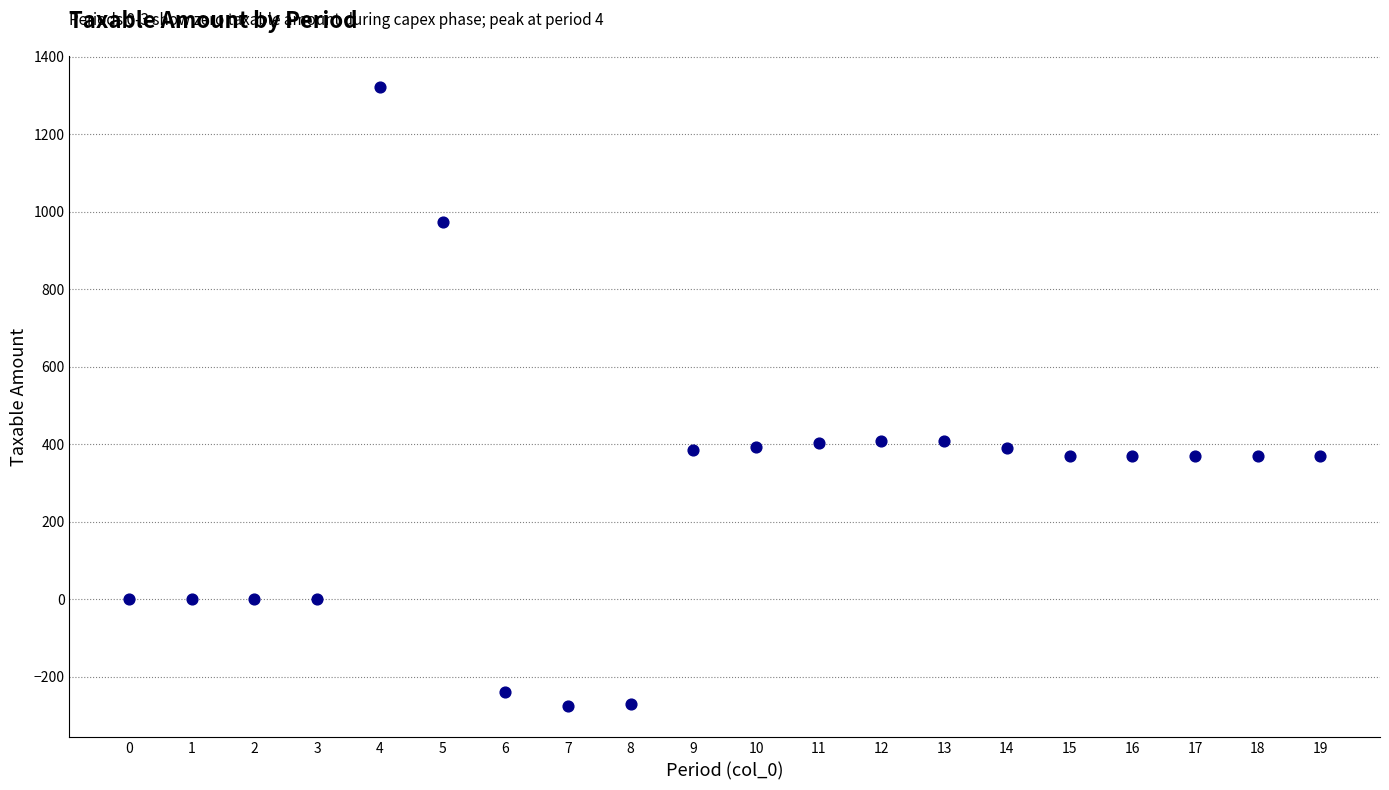

What is the range of Y values (max minus min)?

1600